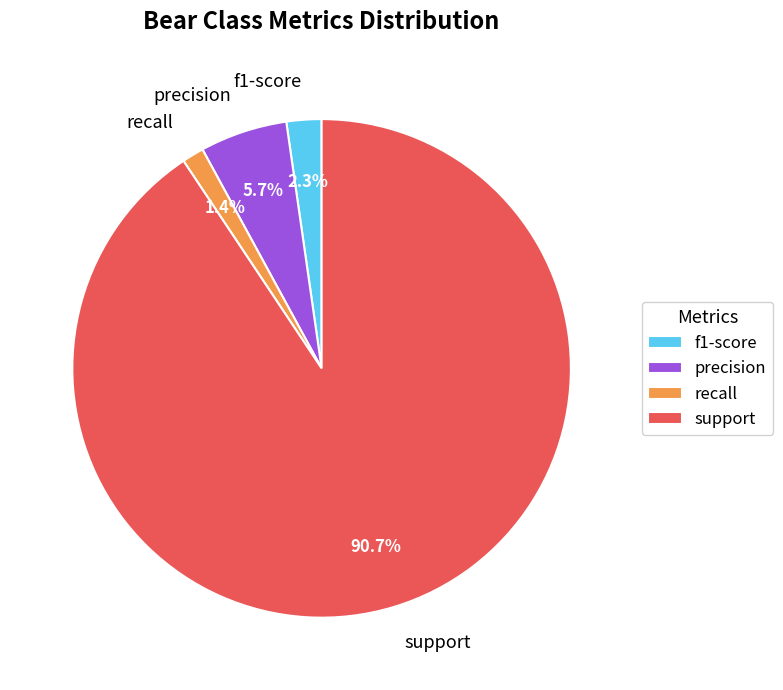

Count the number of slices in the pie.

4